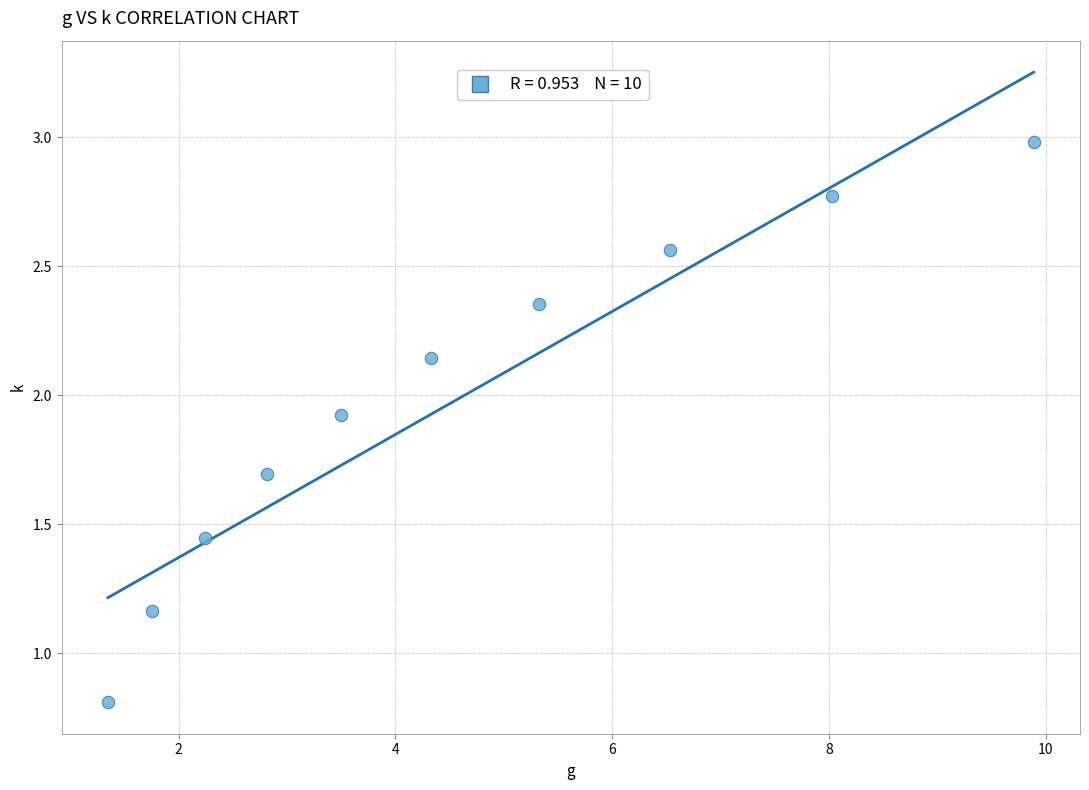

What is the average X value?

4.6